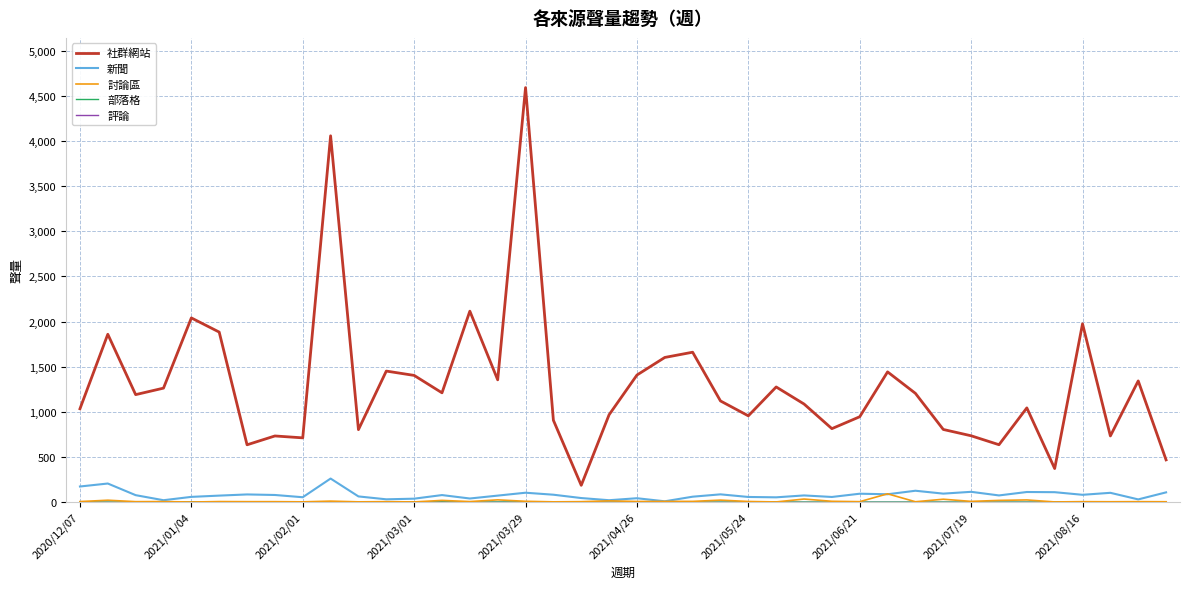

What is the minimum value for 社群網站?

185